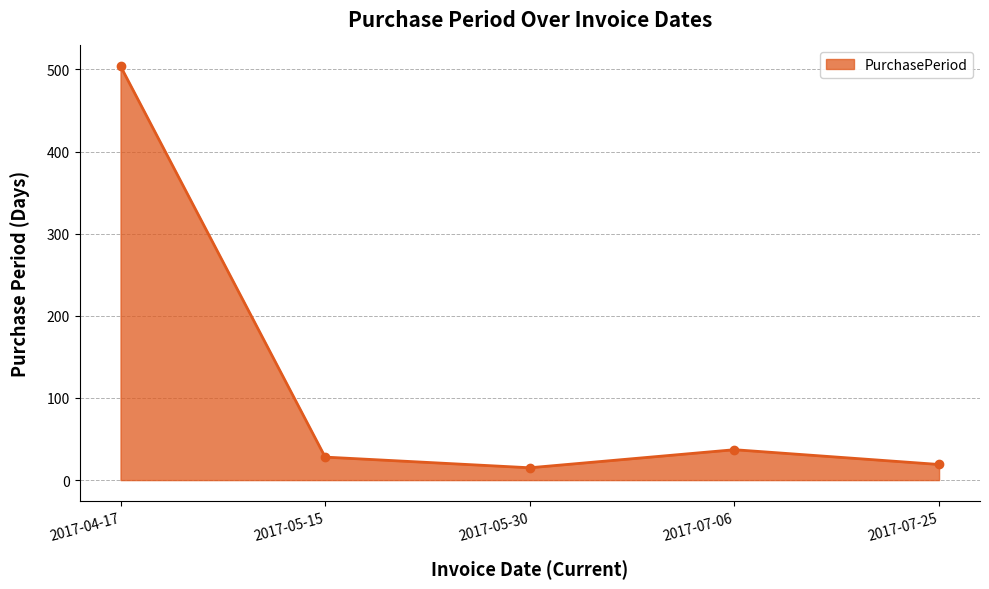

How many interior local valleys (lower than both neighbors) does the data have?

1